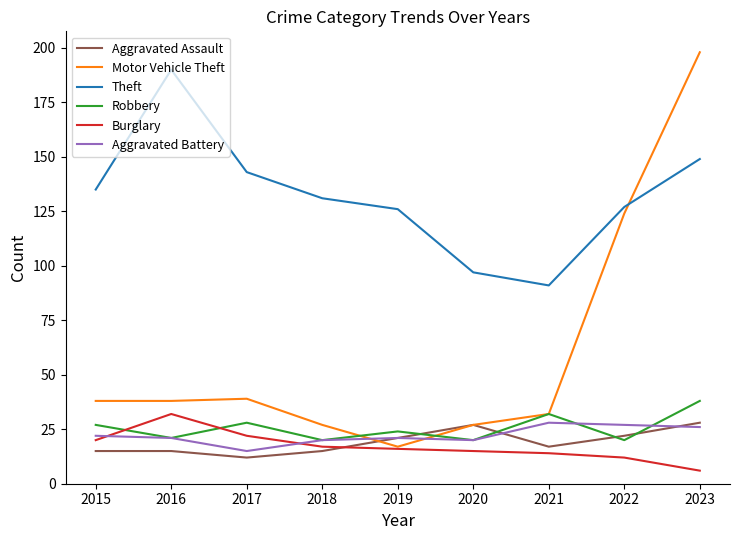

True or false: Robbery has a value of 32 at 2021.

True